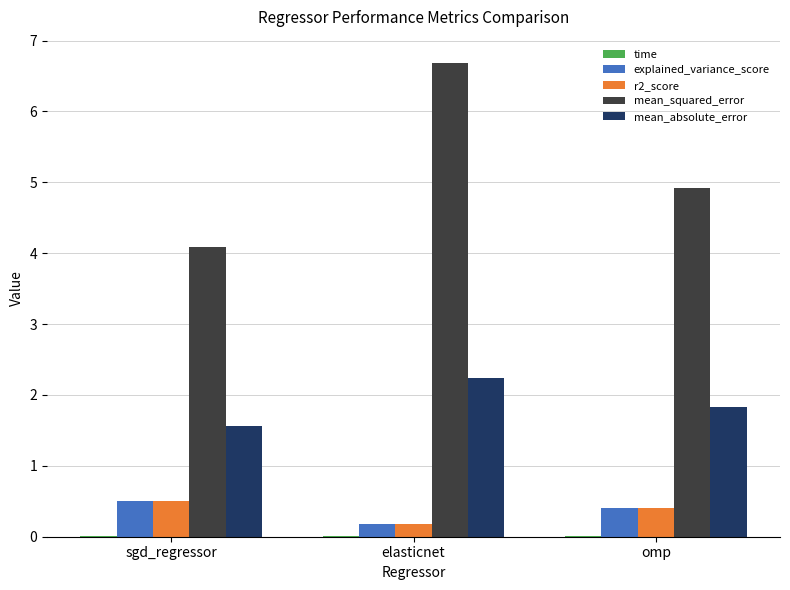

Which series changed the most between elasticnet and omp?

mean_squared_error